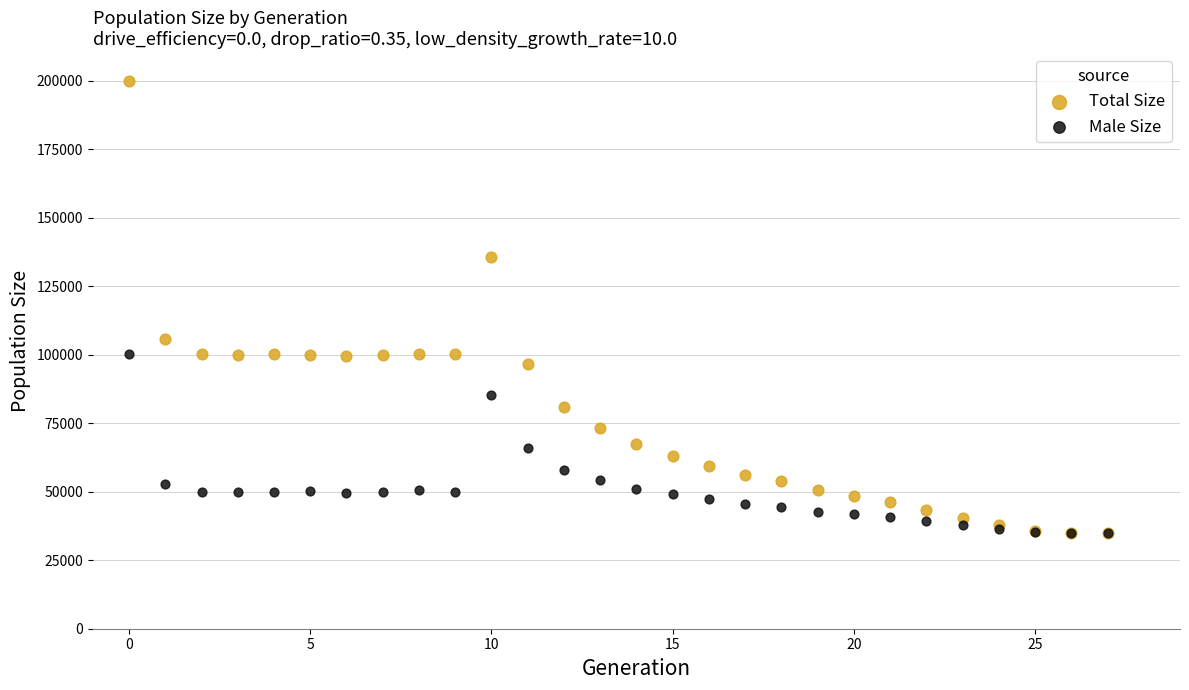

Across all series, what Y value is closest to 117464?

105788